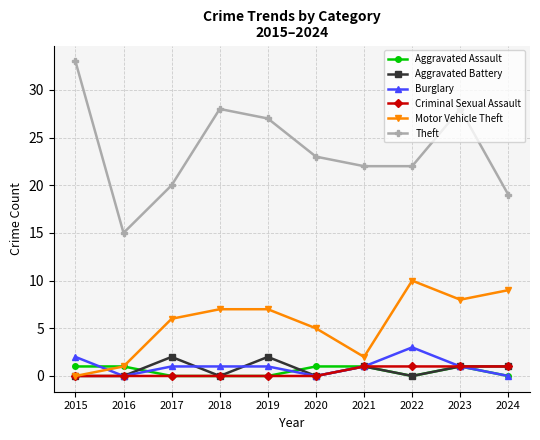

What is the sum of all Theft values?

237